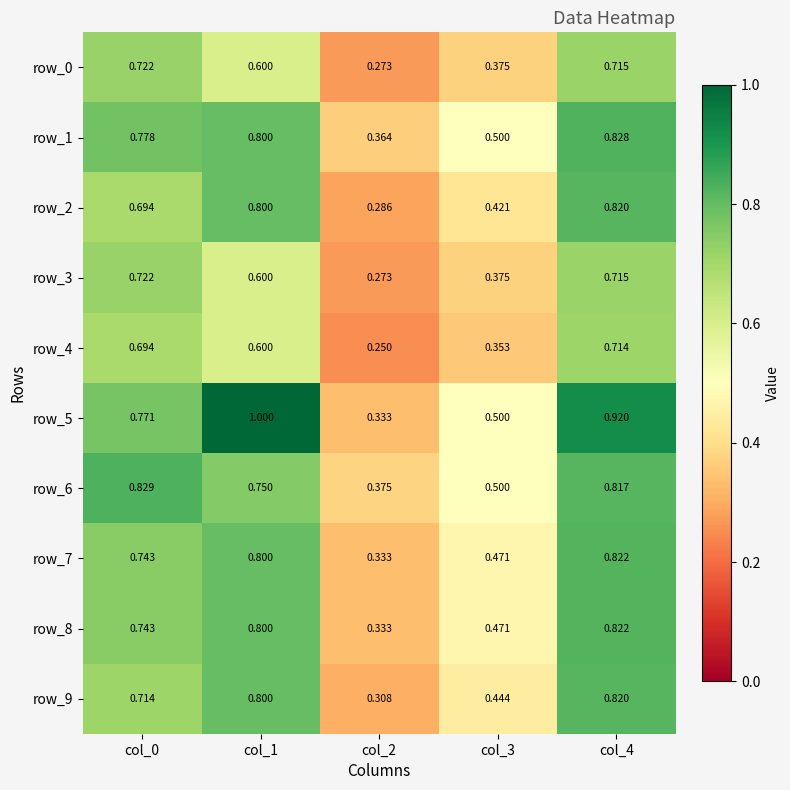

Is the value of row_7 at col_2 greater than the value of row_1 at col_1?

No